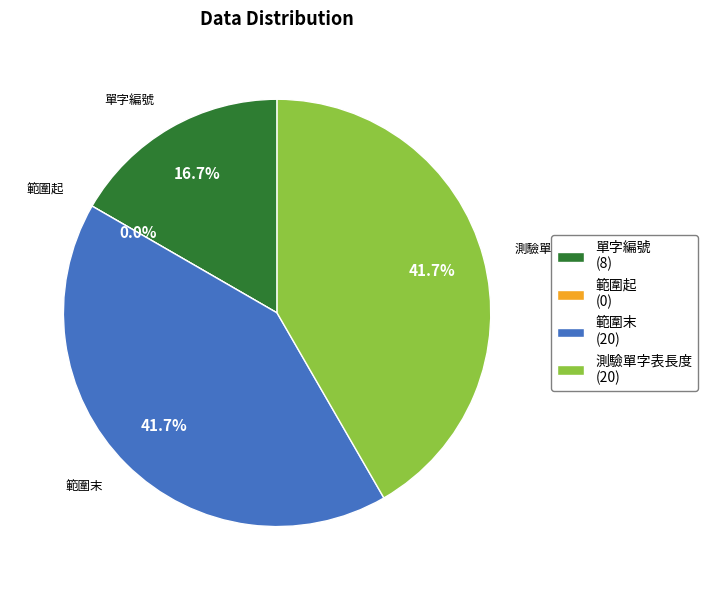

To the nearest percent, what is the difference between the 範圍末 and 單字編號 slice percentages?

25%